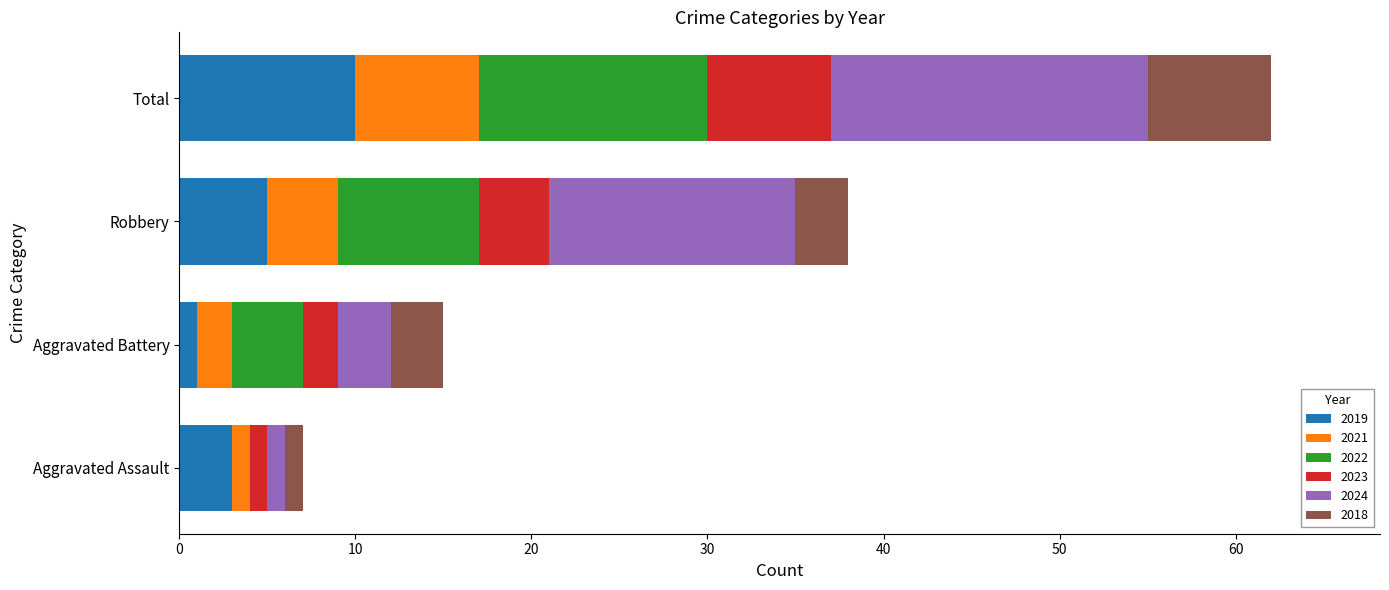

Which category has the highest value in the 2019 series?

Total